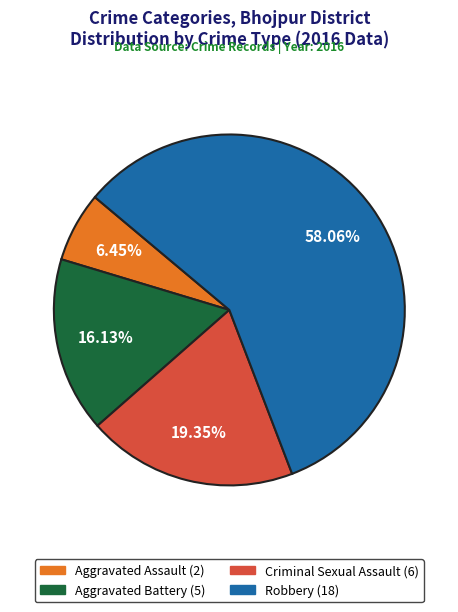

Combined, what portion of the pie is Aggravated Battery and Criminal Sexual Assault?

35.5%